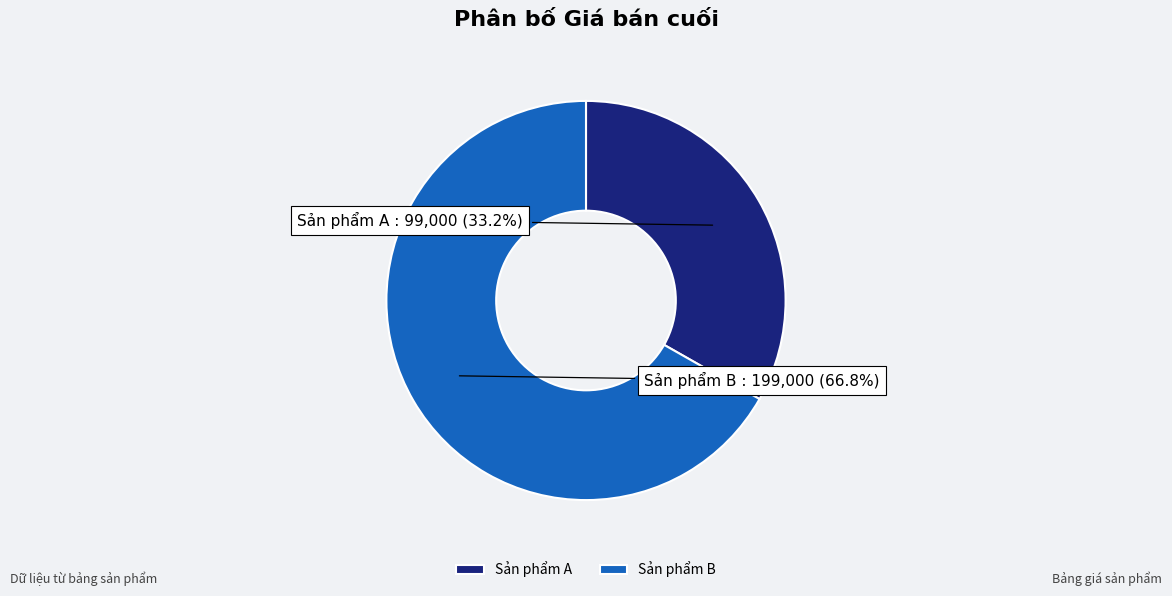

What is the majority slice?

Sản phẩm B